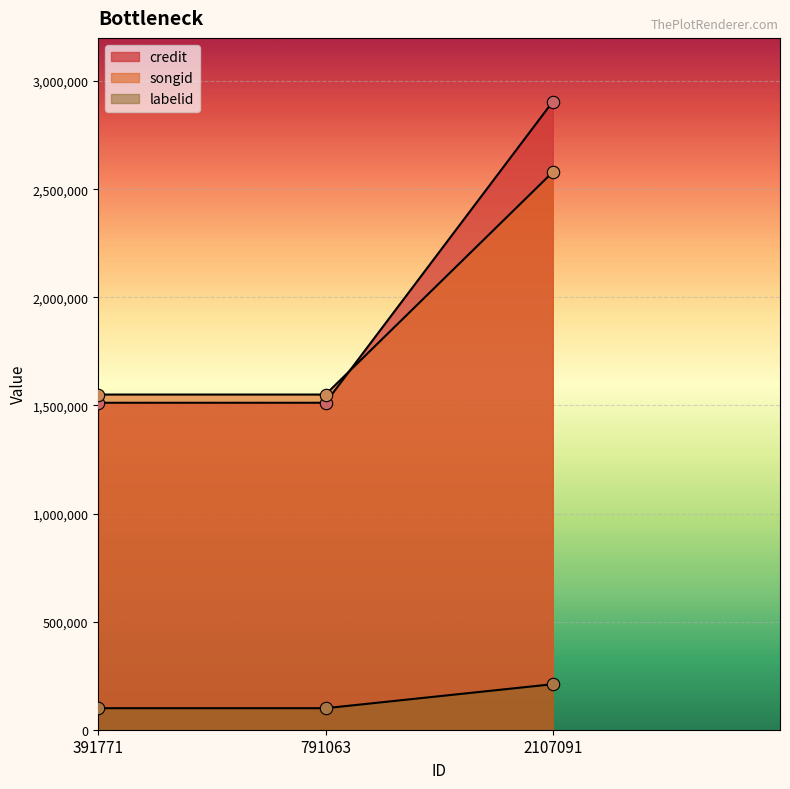

What is the total value across all series at 2107091?

5694690